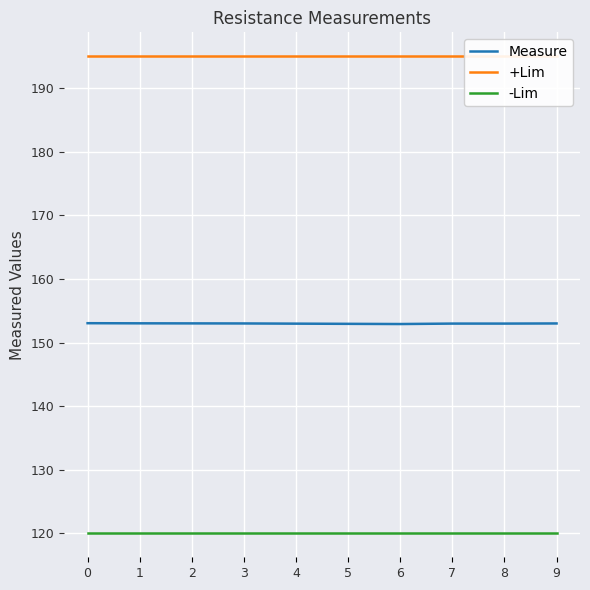

The Measure series shows 274.9 at 2. True or false?

False